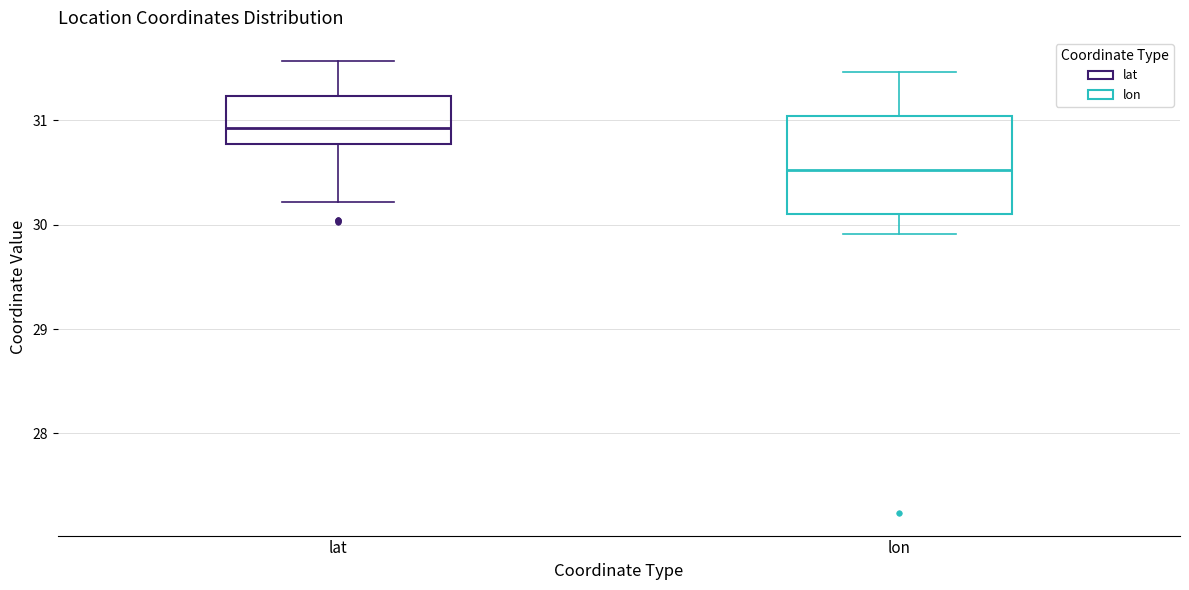

Reading left to right, transcribe this box plot: for each box, give where its median line is, the range the box spans, and where its two whiskers end, as read against the y-axis. The values are not printed on the chart, so give them approximately, as read against the axis.

lat: median 30.9, box 30.8 to 31.2, whiskers 30.2 to 31.6
lon: median 30.5, box 30.1 to 31.0, whiskers 29.9 to 31.5